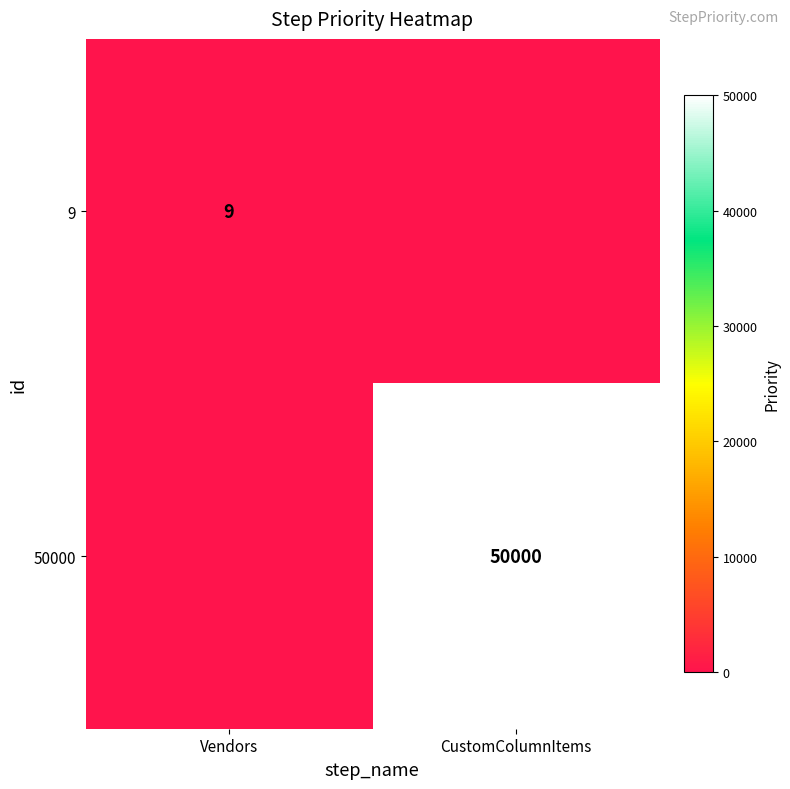

The value of 9 at Vendors is 9. True or false?

True